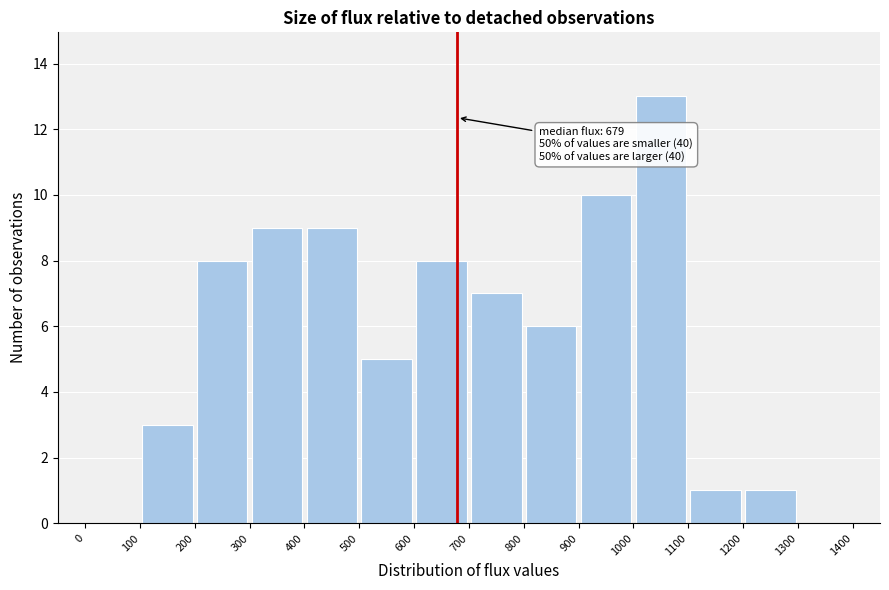

Over which range of the x-axis is the bar tallest?

1000 to 1100